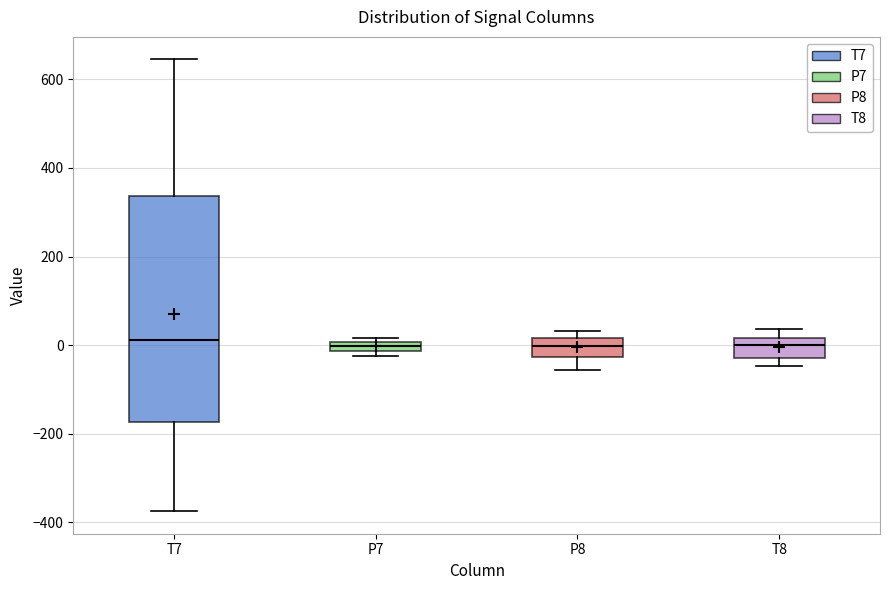

Where does the median line of the box for T7 sit on the y-axis? The values are not printed on the chart, so give them approximately, as read against the axis.

20